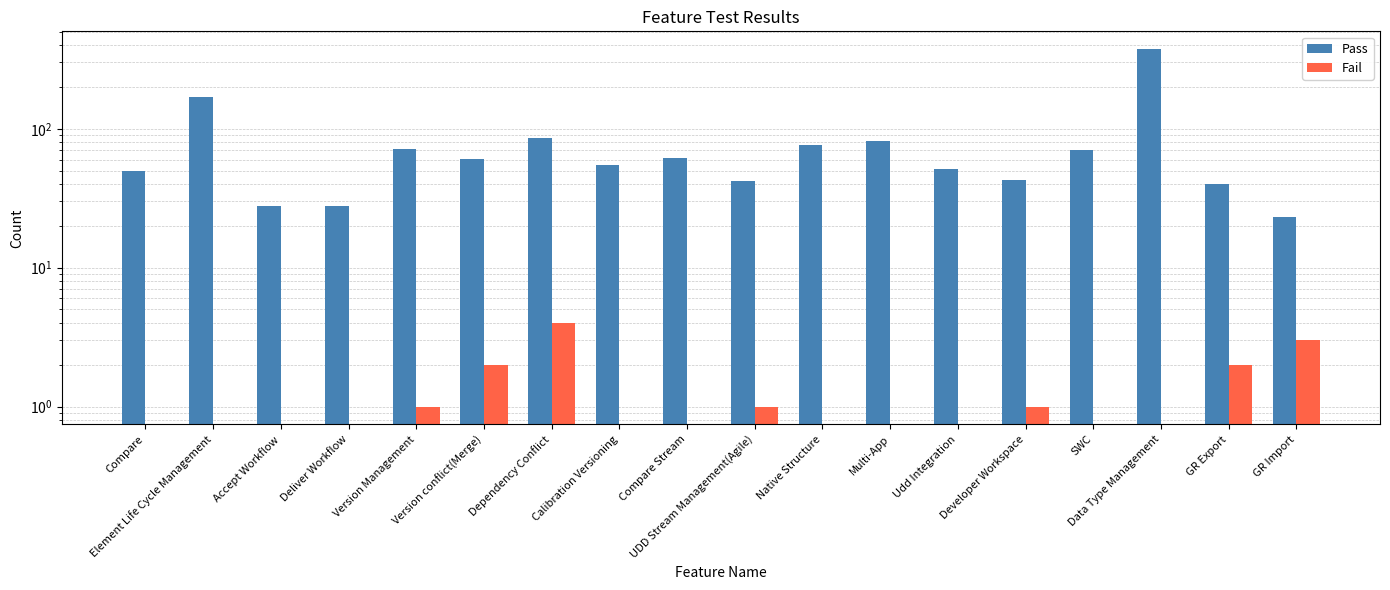

What is the total value across all series at Compare Stream?

62